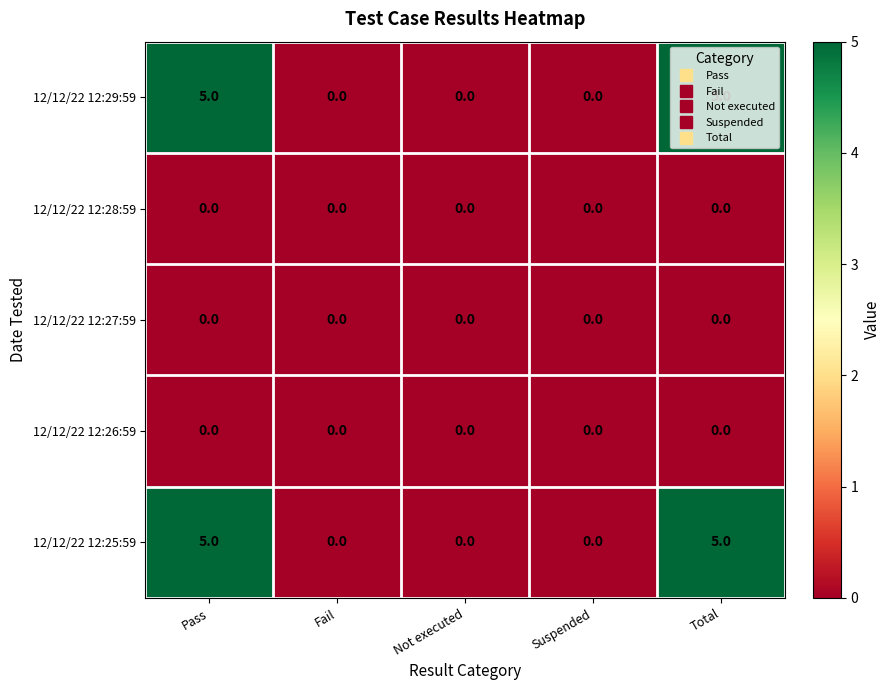

The 12/12/22 12:29:59 series shows 5 at Total. True or false?

True